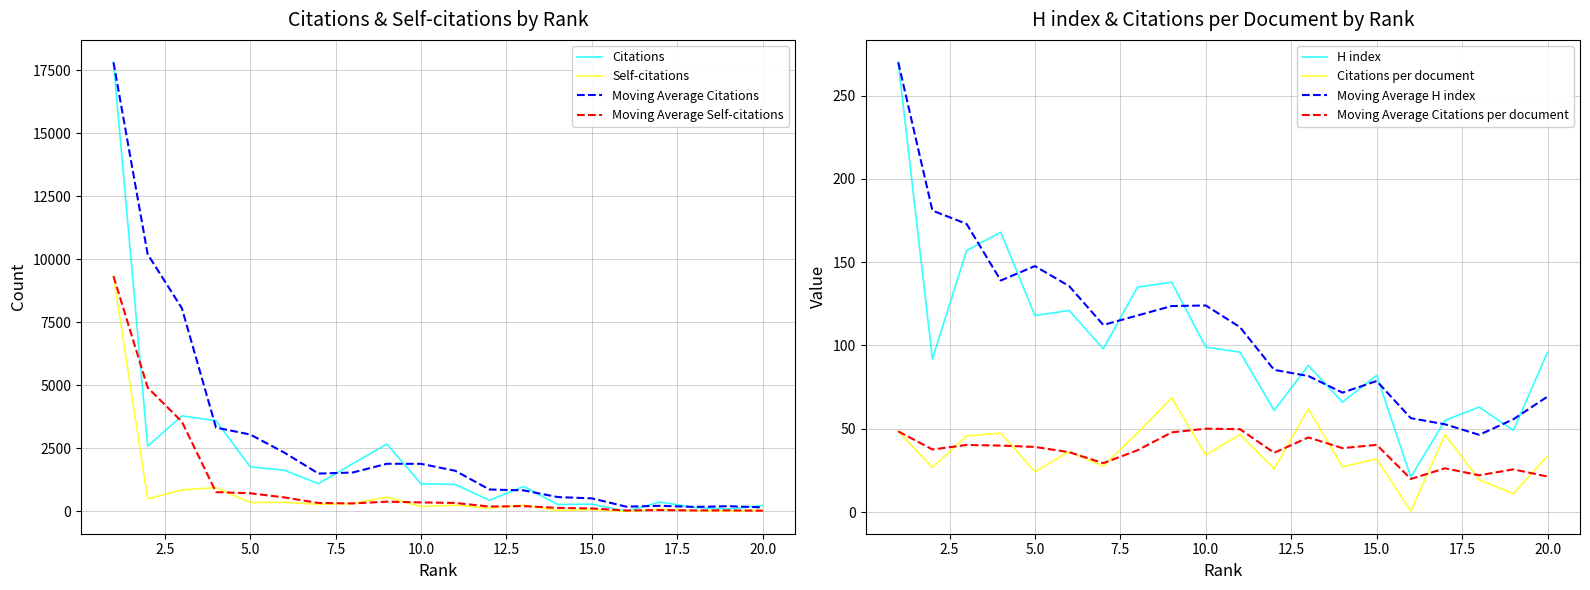

The value of H index at 14 is 66.0. True or false?

True